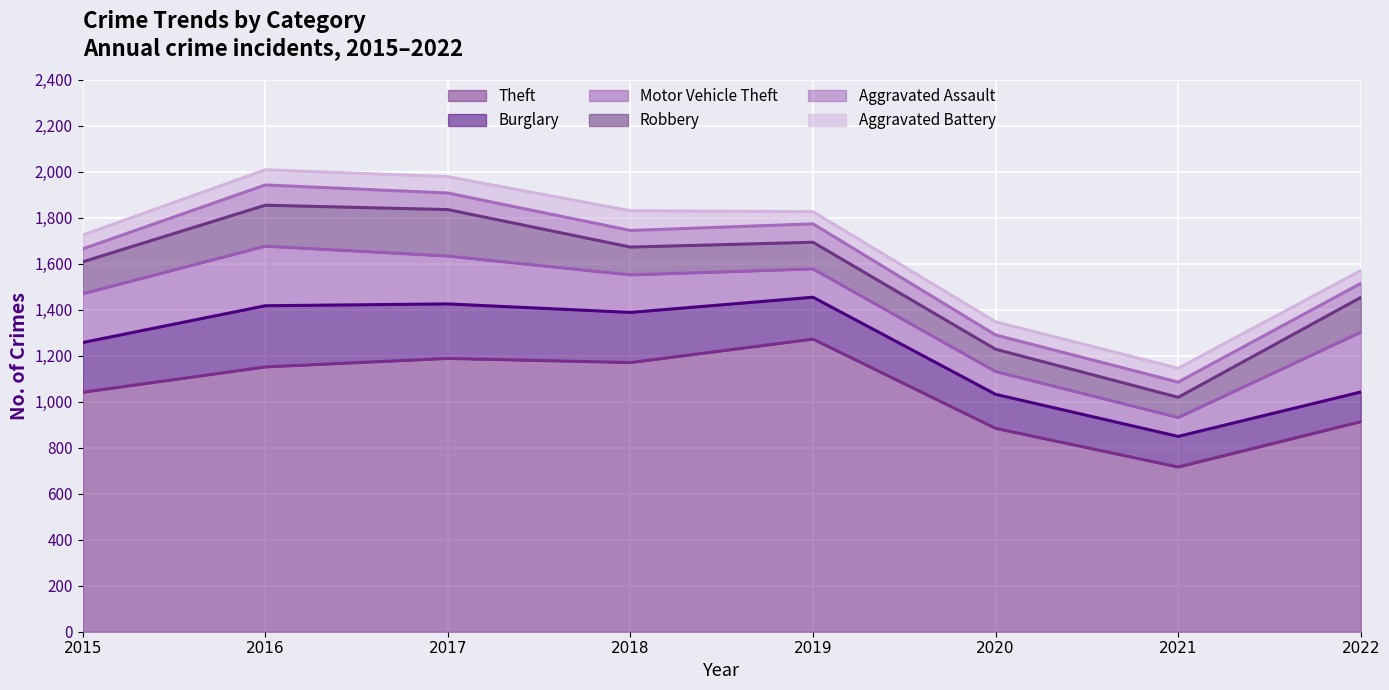

What is the minimum value for Theft?

716